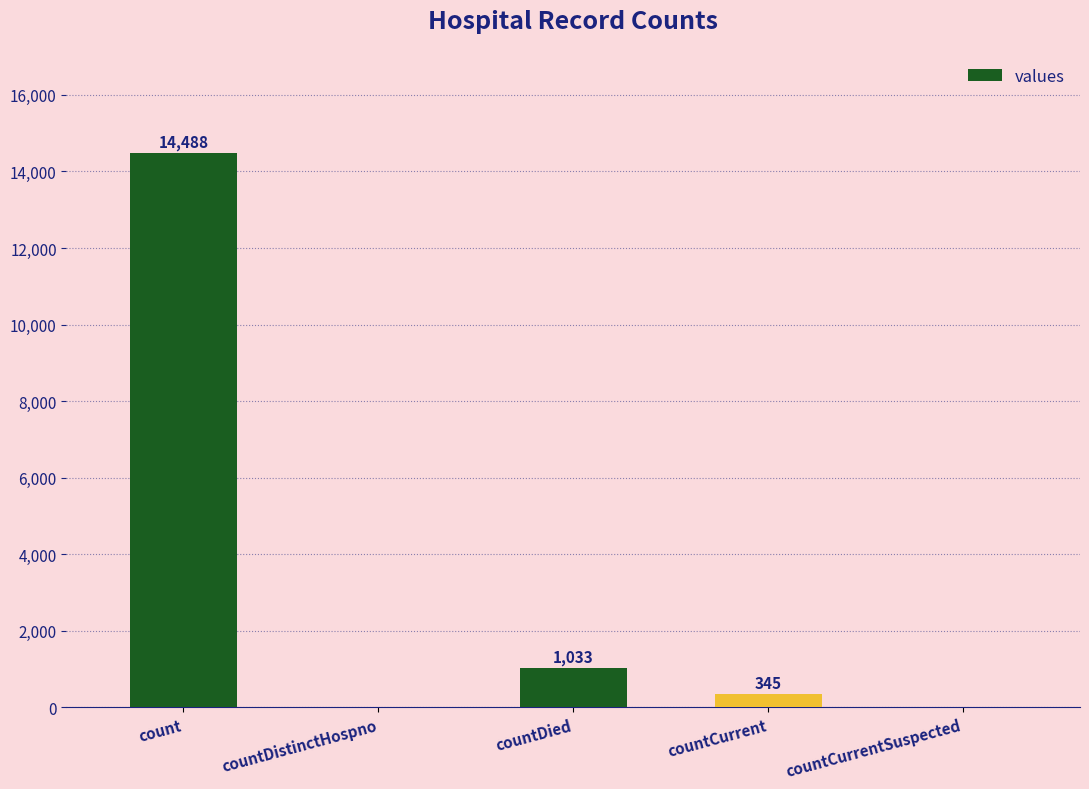

Which label corresponds to the largest value in the chart?

count